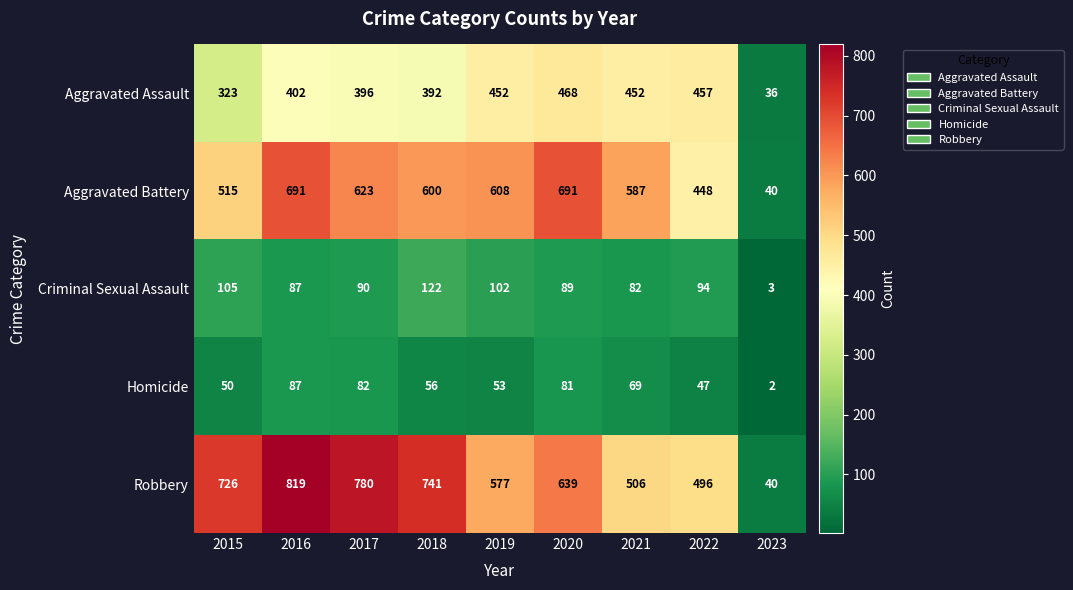

What is the difference between the maximum and minimum values in the Homicide series?

85